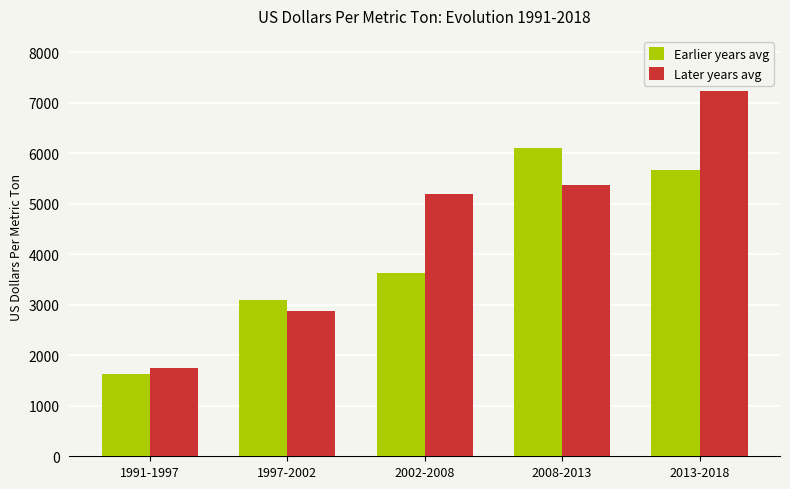

At which label is Later years avg closest to 4498?

2002-2008